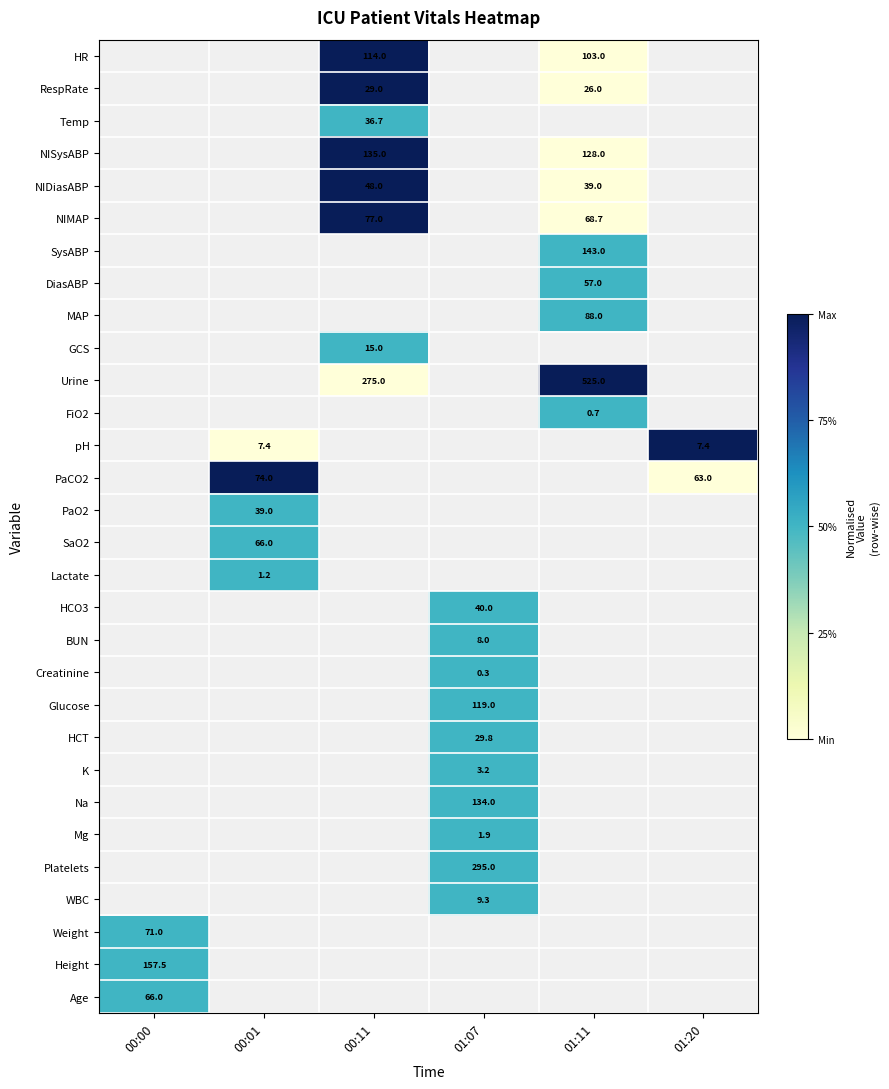

True or false: NISysABP has a value of 50.1 at 00:11.

False